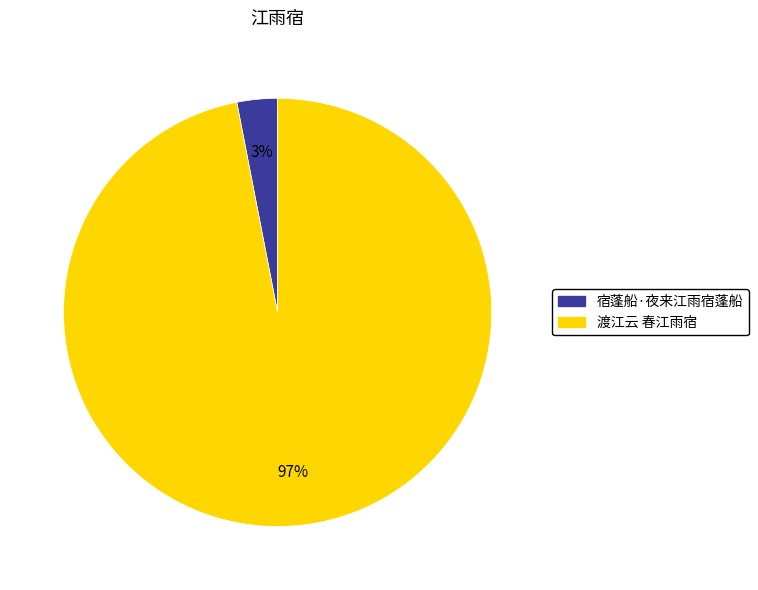

Is there a majority slice in this chart?

Yes